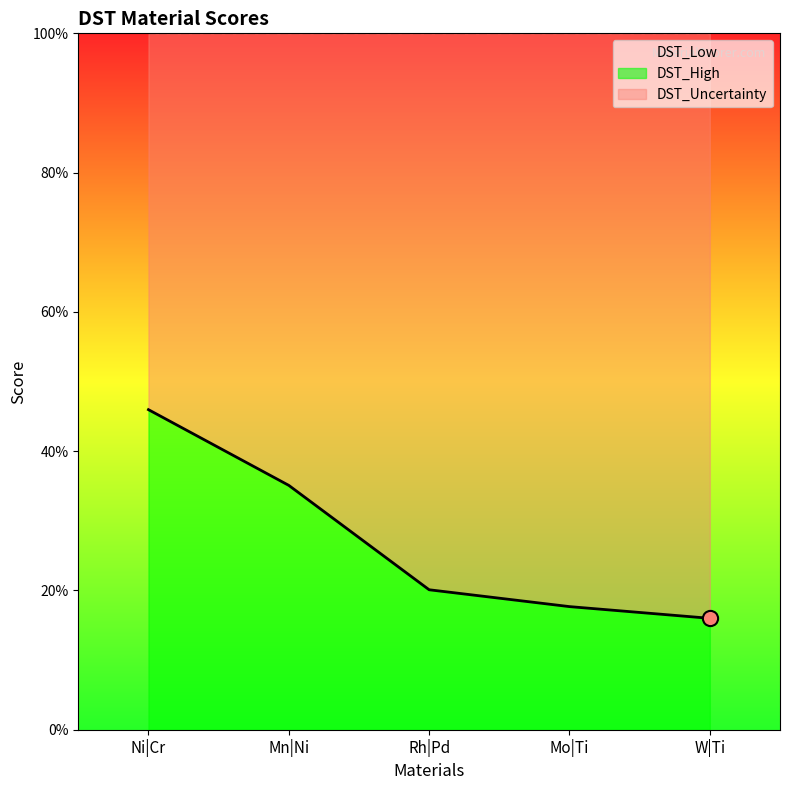

What is the total value across all series at W|Ti?

1.0